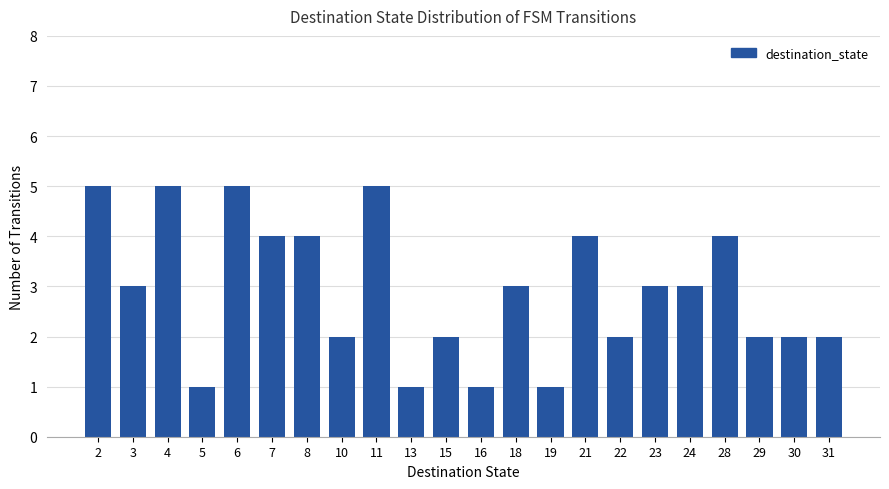

The value at 2 is 8. True or false?

False